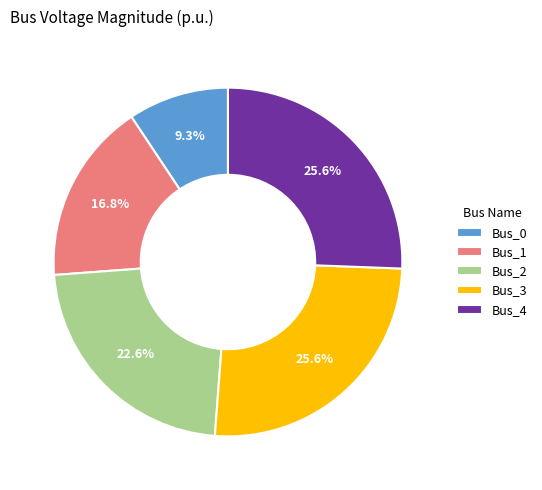

To the nearest percent, what is the combined percentage of Bus_4 and Bus_2?

48%